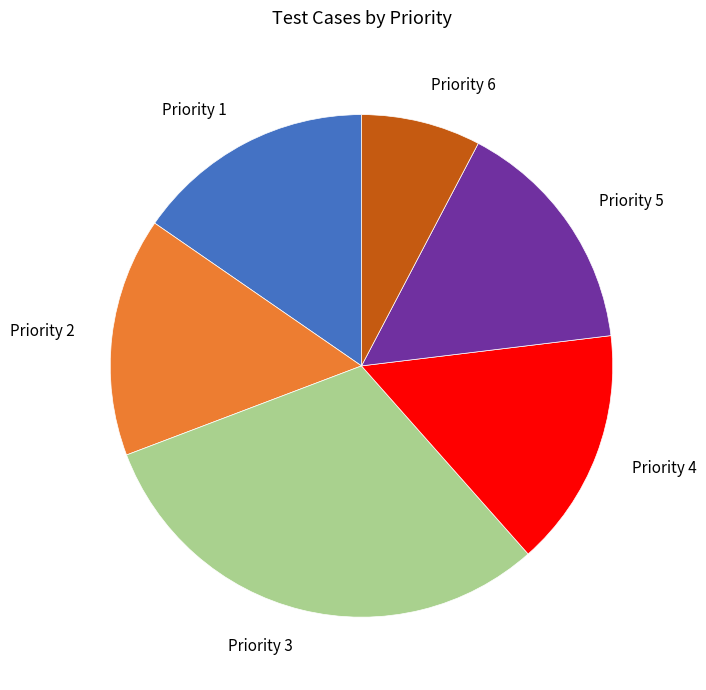

Do Priority 3 and Priority 6 together represent more than half of the pie?

No